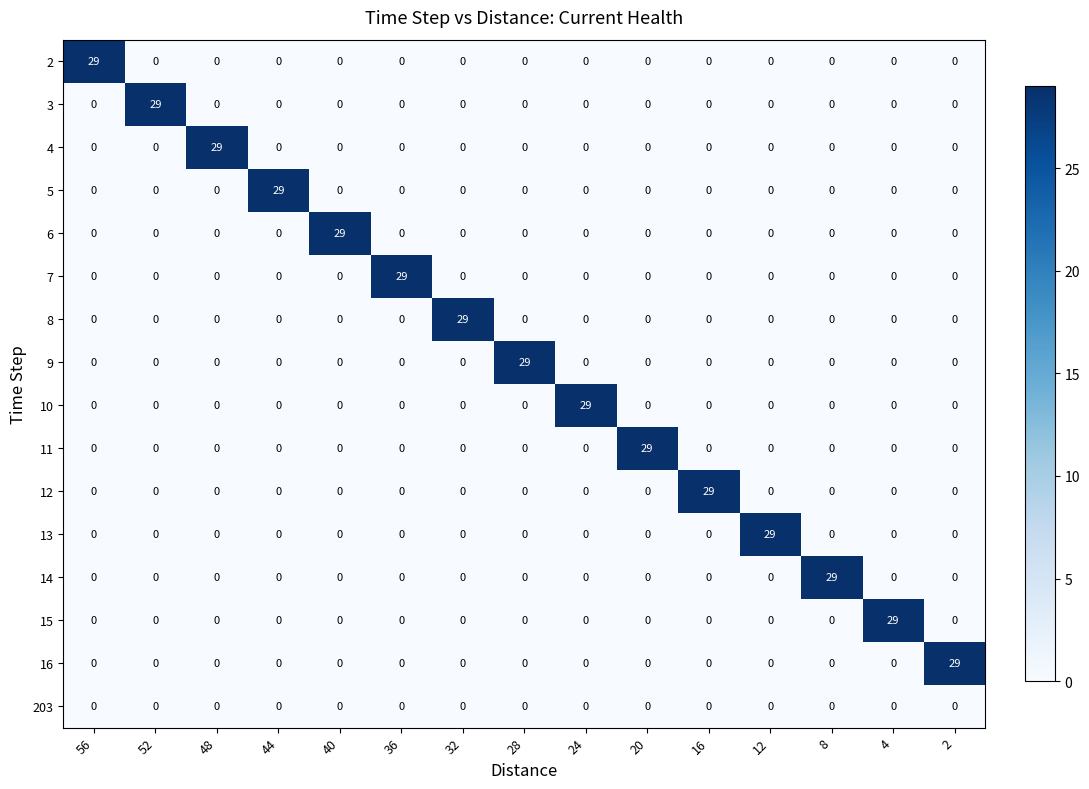

What is the highest value of the 10 series?

29